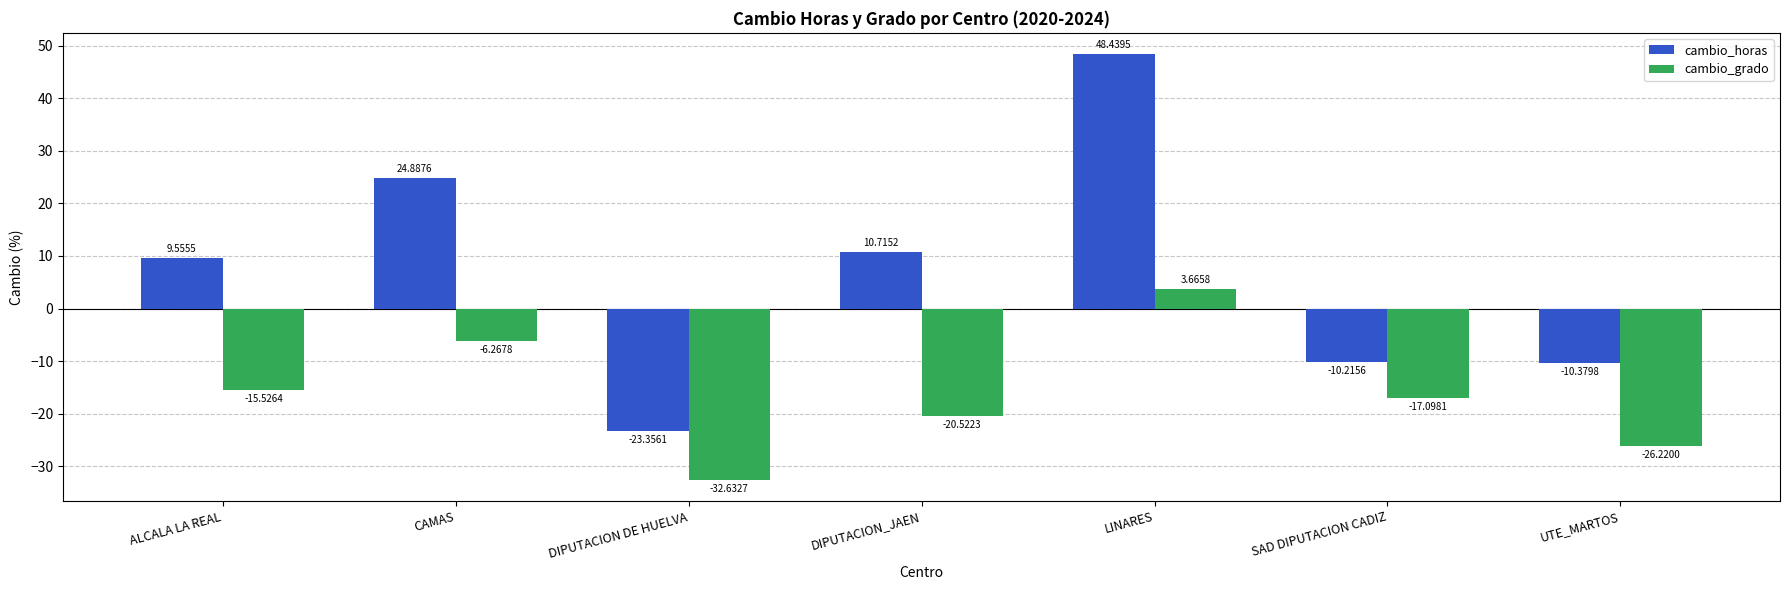

What is the difference between the cambio_horas values at DIPUTACION DE HUELVA and UTE_MARTOS?

13.0